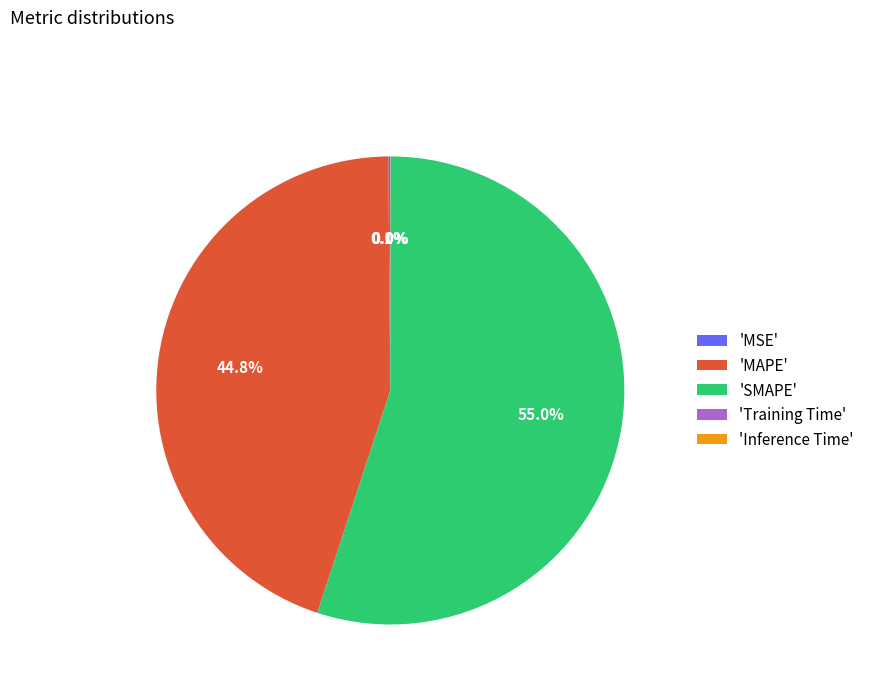

Which slice represents more than half of the pie?

'SMAPE'